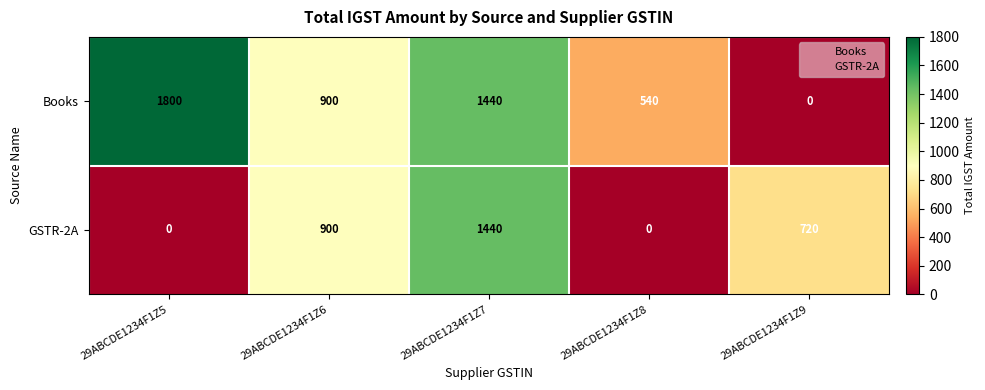

Where does the GSTR-2A series first go above 720?

29ABCDE1234F1Z6